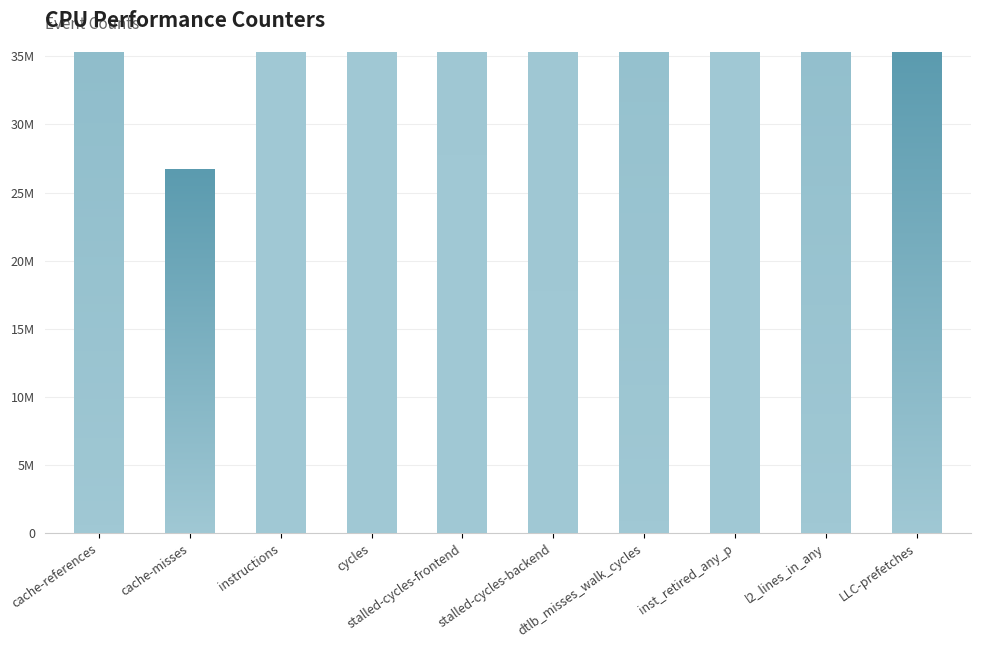

What is the difference between the maximum and minimum values?

11844995198